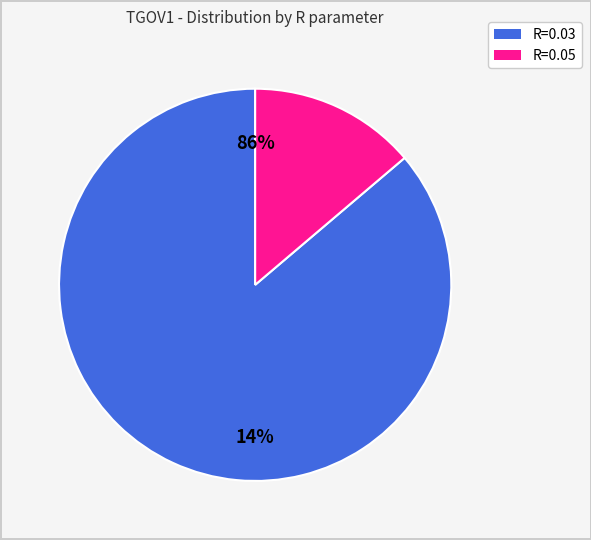

What is the largest slice in the pie chart?

R=0.03